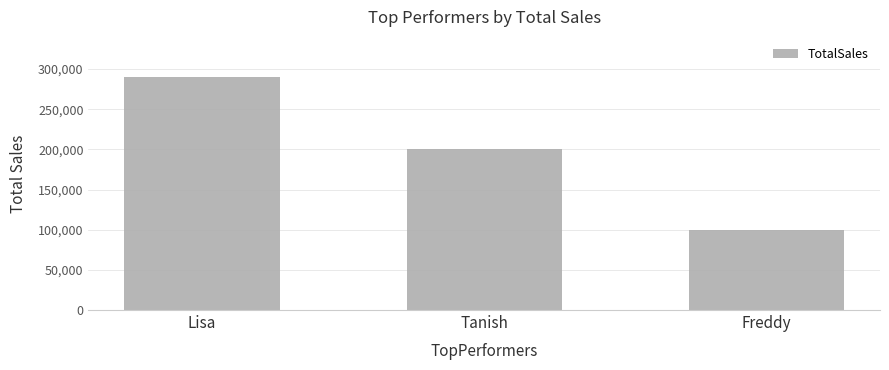

Count the number of data series in this chart.

1